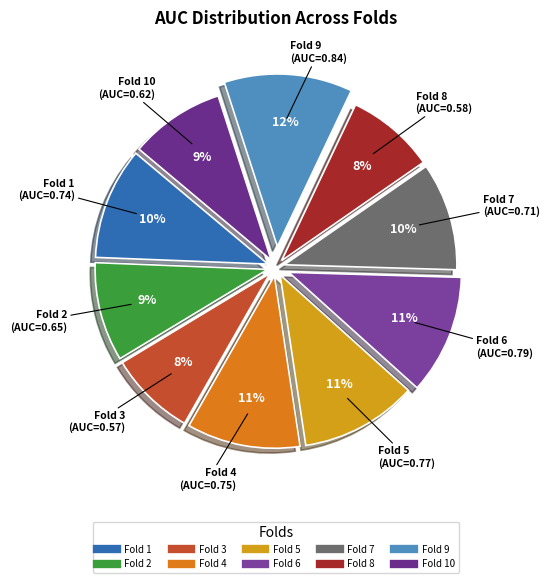

Count the number of slices in the pie.

10